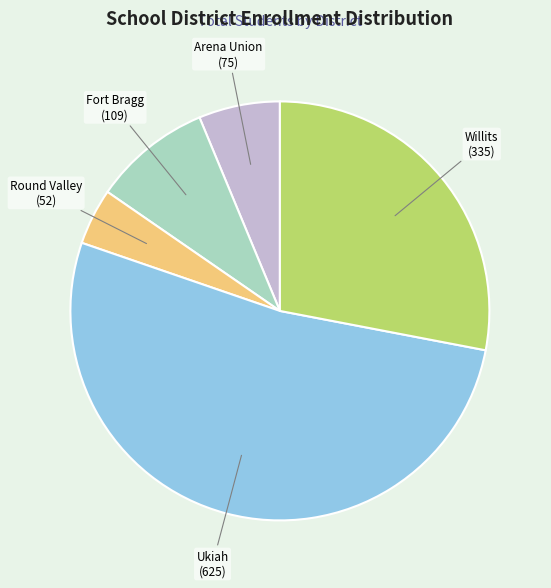

Is there a majority slice in this chart?

Yes